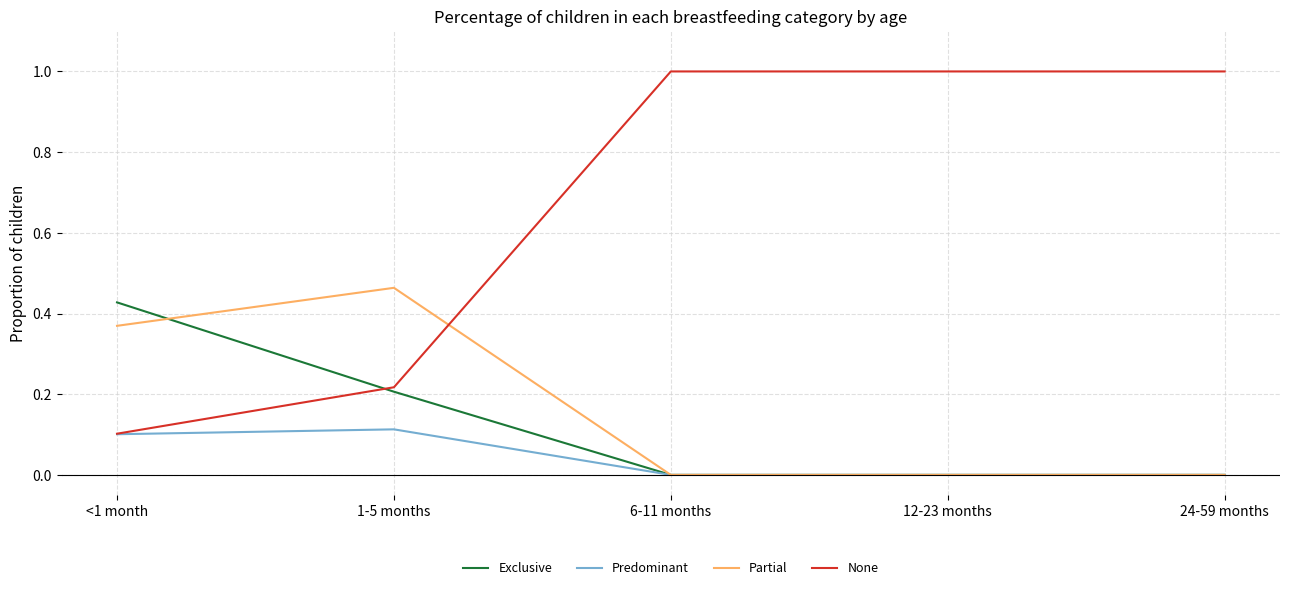

Which series has the largest range (max minus min)?

None